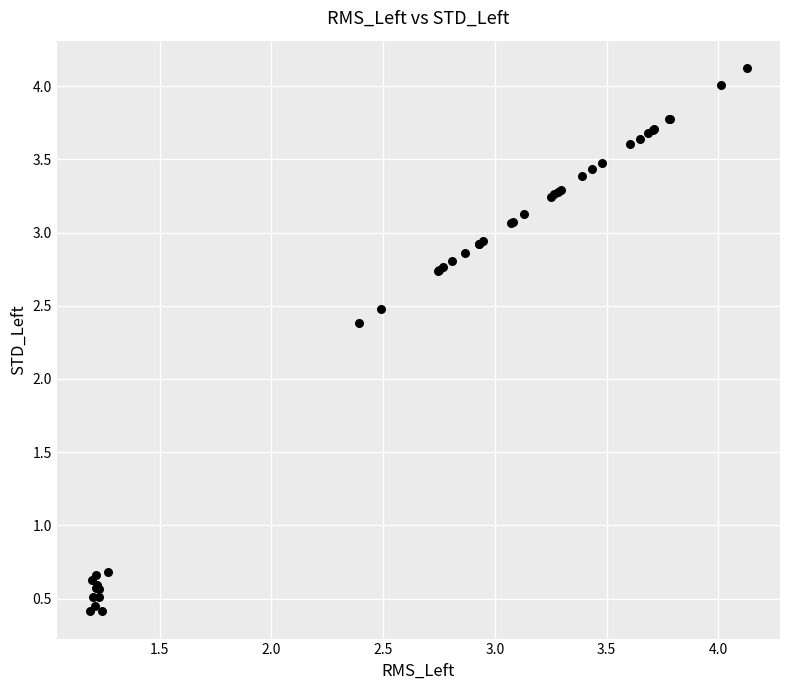

What Y value in the scatter plot is closest to 2?

2.4